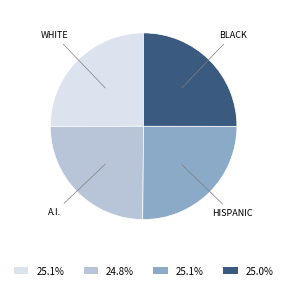

What is the ratio of the value at WHITE to the value at A.I.?

1.0